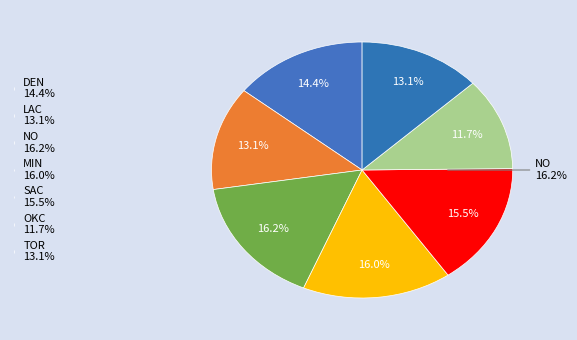

Rank the categories by value from highest to lowest.

NO, MIN, SAC, DEN, TOR, LAC, OKC